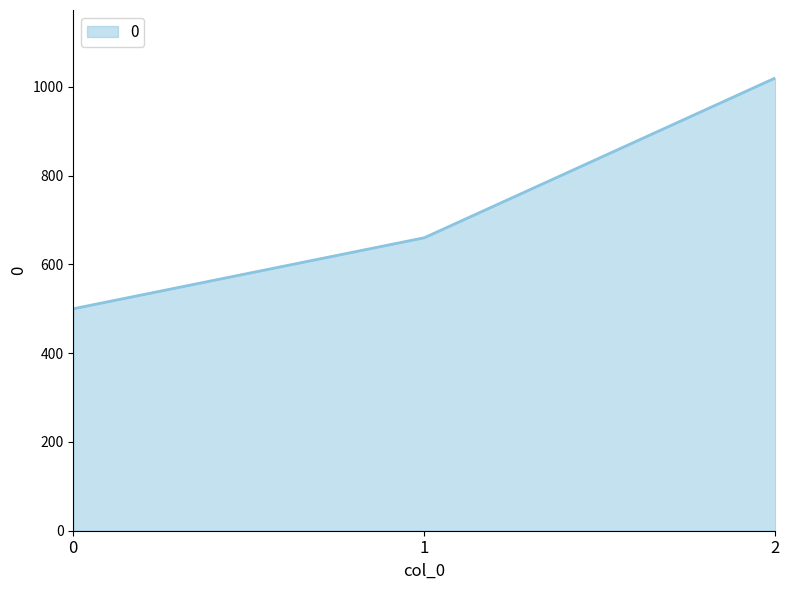

True or false: the data shows 883 at 1.

False